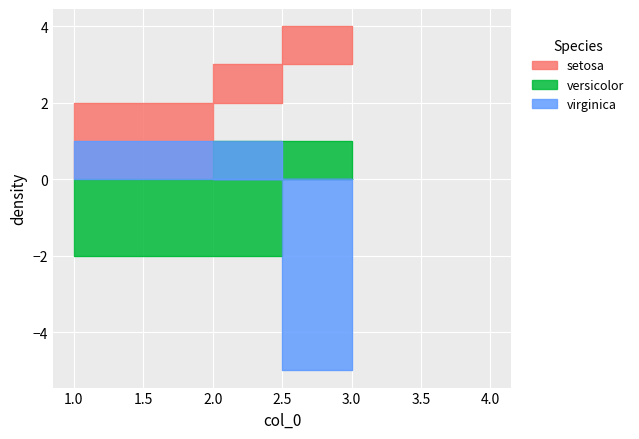

What is the sum of all setosa values?

9